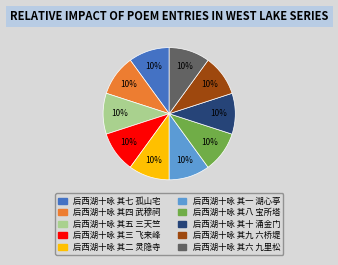

To the nearest percent, what percentage of the pie is 后西湖十咏 其五 三天竺?

10%